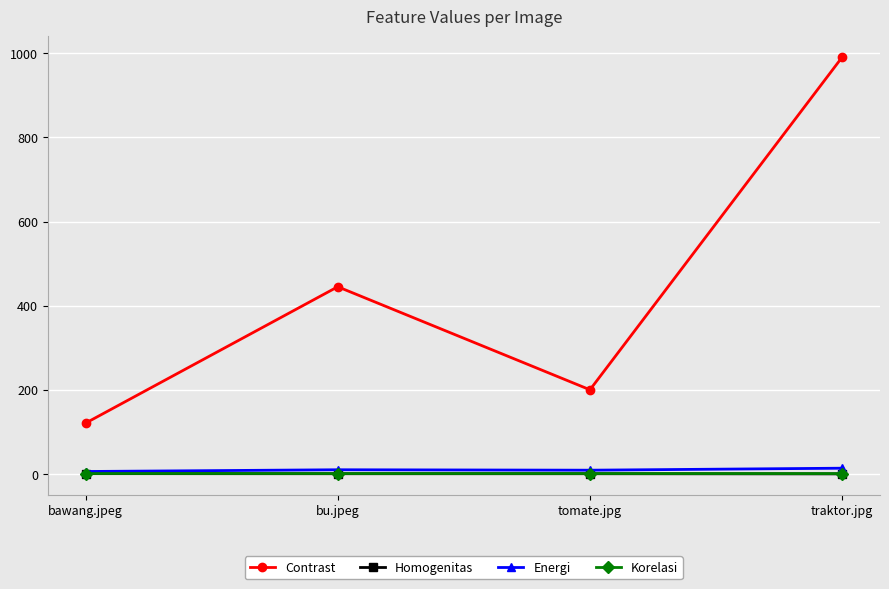

True or false: Korelasi has a value of 1.0 at bawang.jpeg.

True